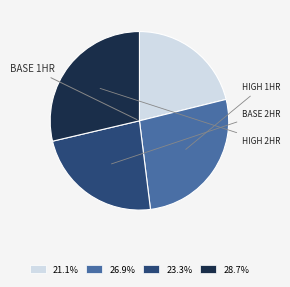

Does any single category account for the majority?

No